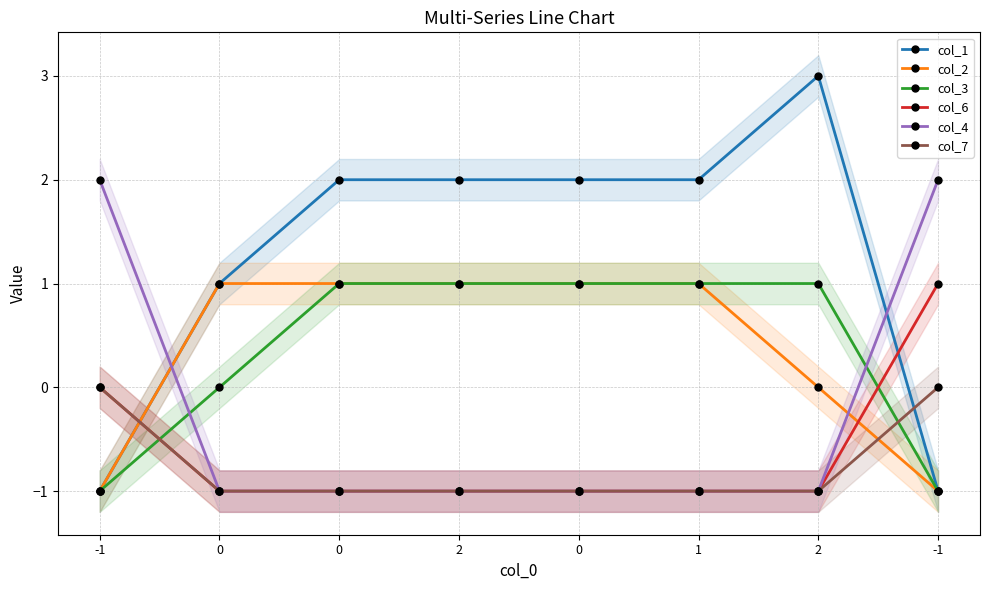

What is the label of the 1st point from the left?

-1